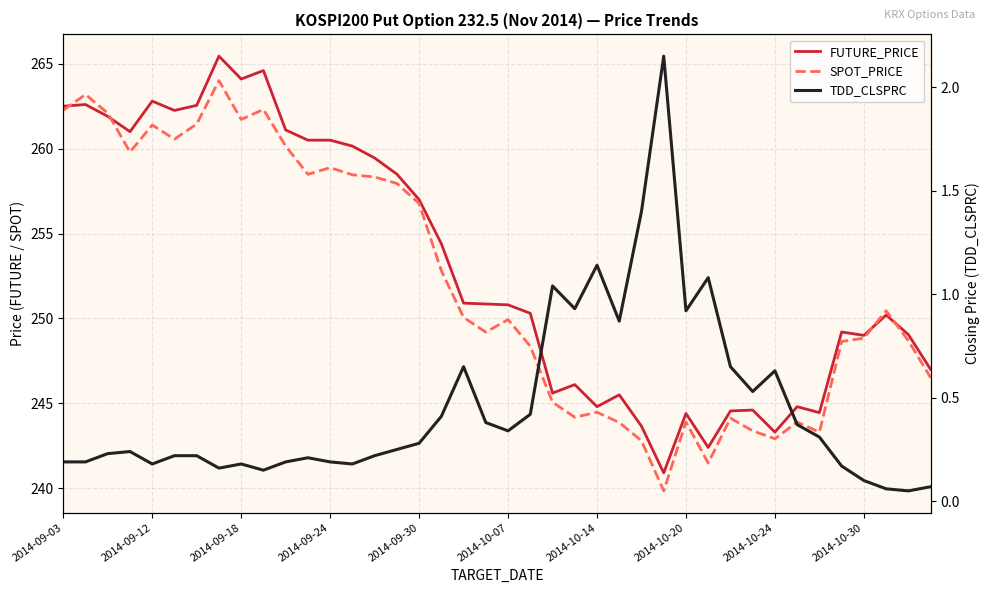

What is the difference between the second highest and minimum values in the TDD_CLSPRC series?

1.3